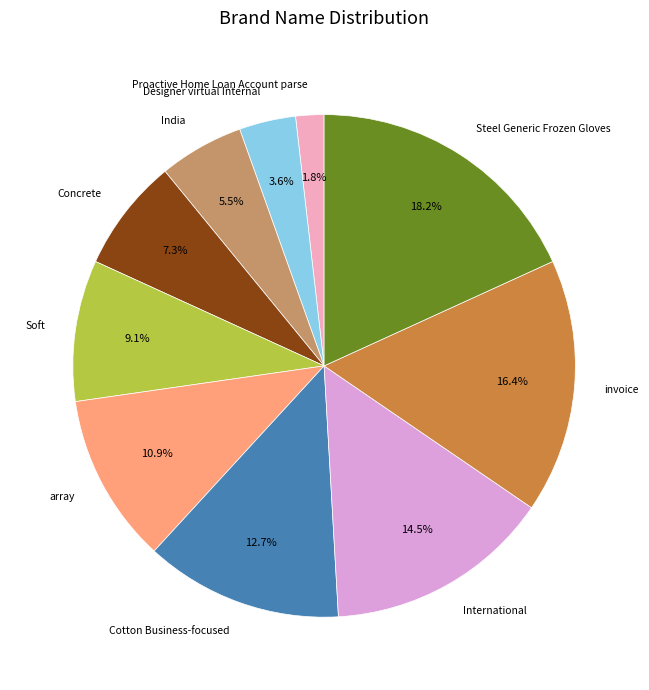

Do array and Soft together represent more than half of the pie?

No